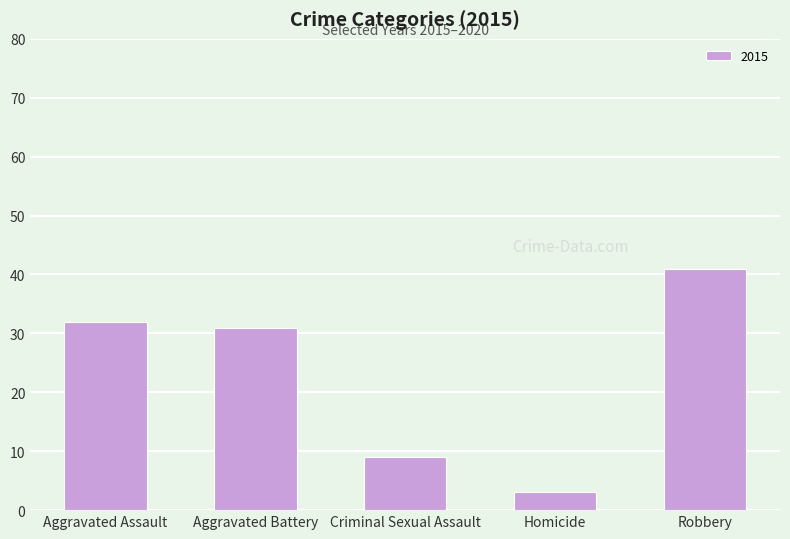

What is the label of the 3rd bar from the right?

Criminal Sexual Assault